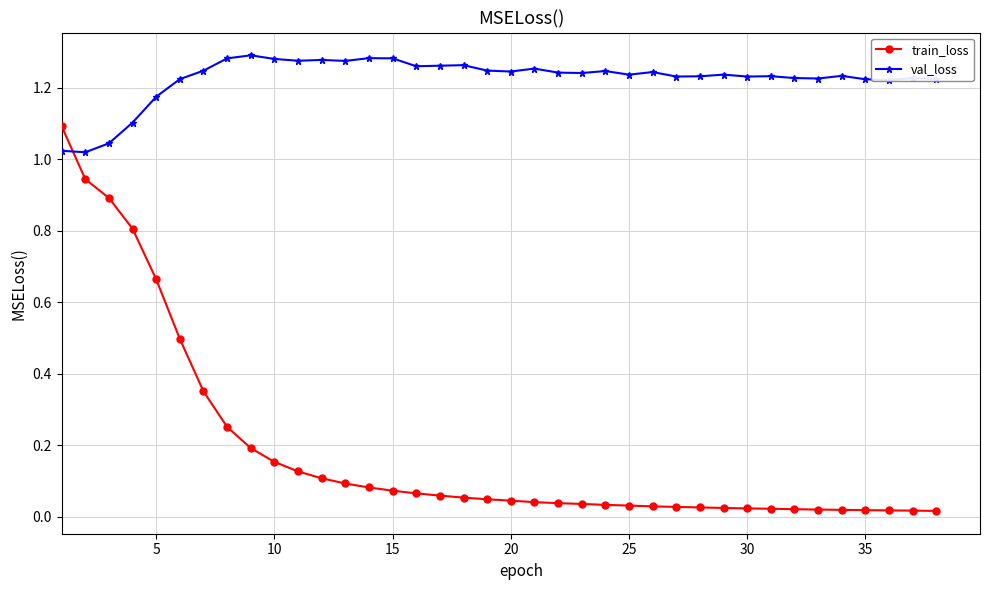

True or false: train_loss and val_loss intersect in this chart.

True